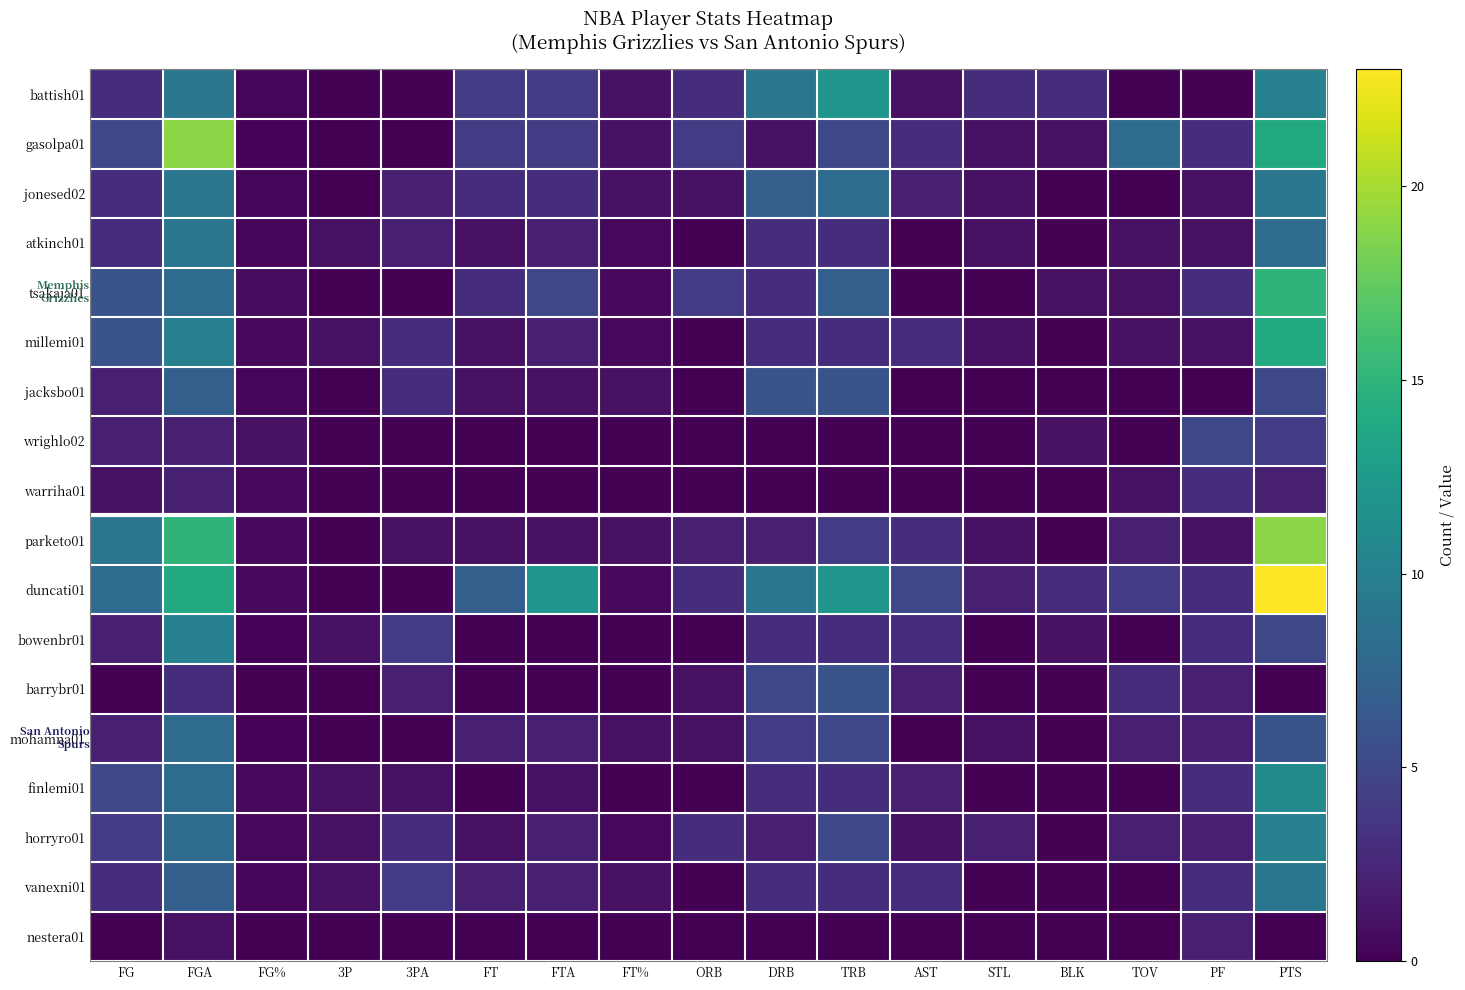

How many categories are shown in the chart?

17